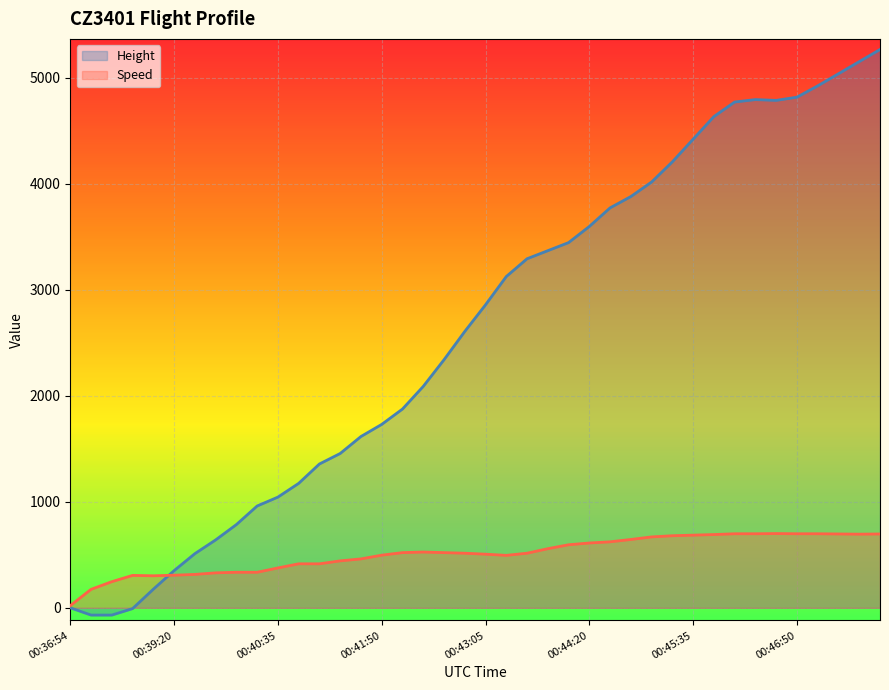

How many values in the Speed series exceed 520?

20